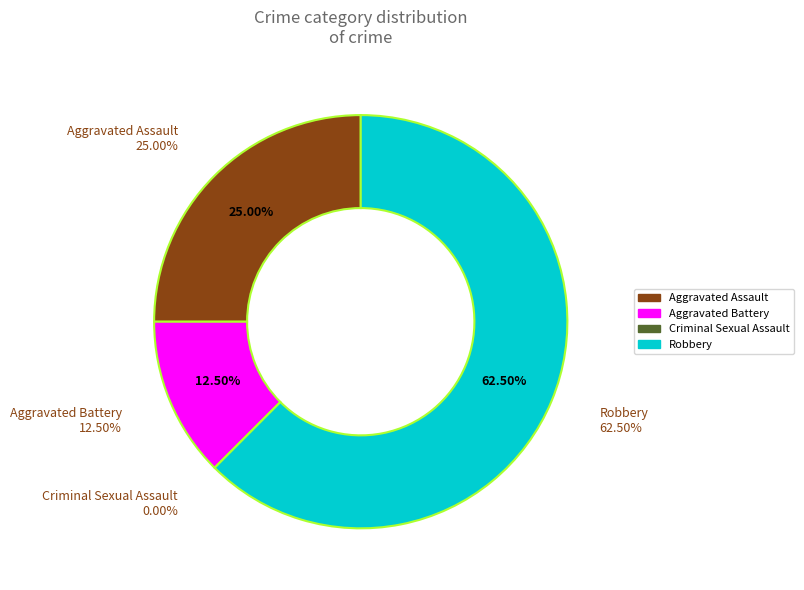

Does any single category account for the majority?

Yes